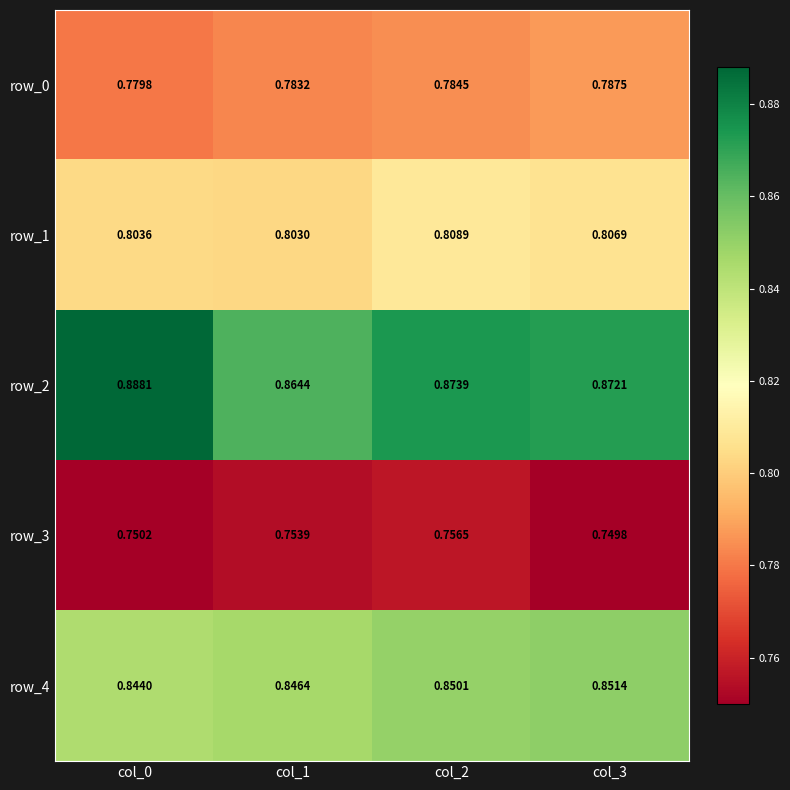

Count the number of data series in this chart.

5